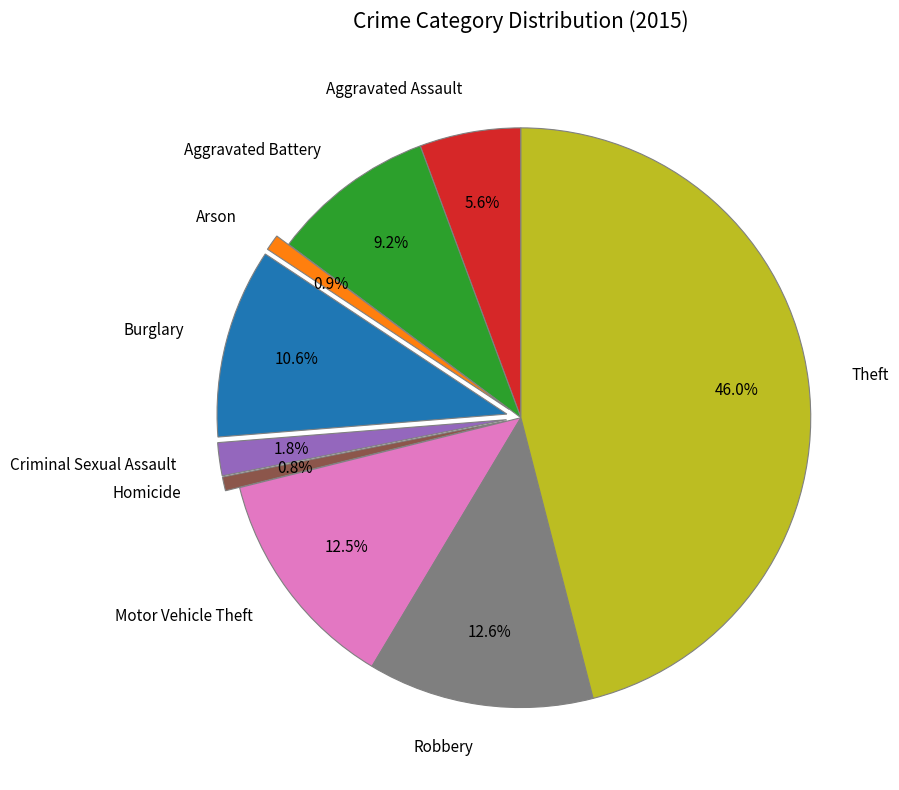

How much of the chart is everything except Arson?

99.1%